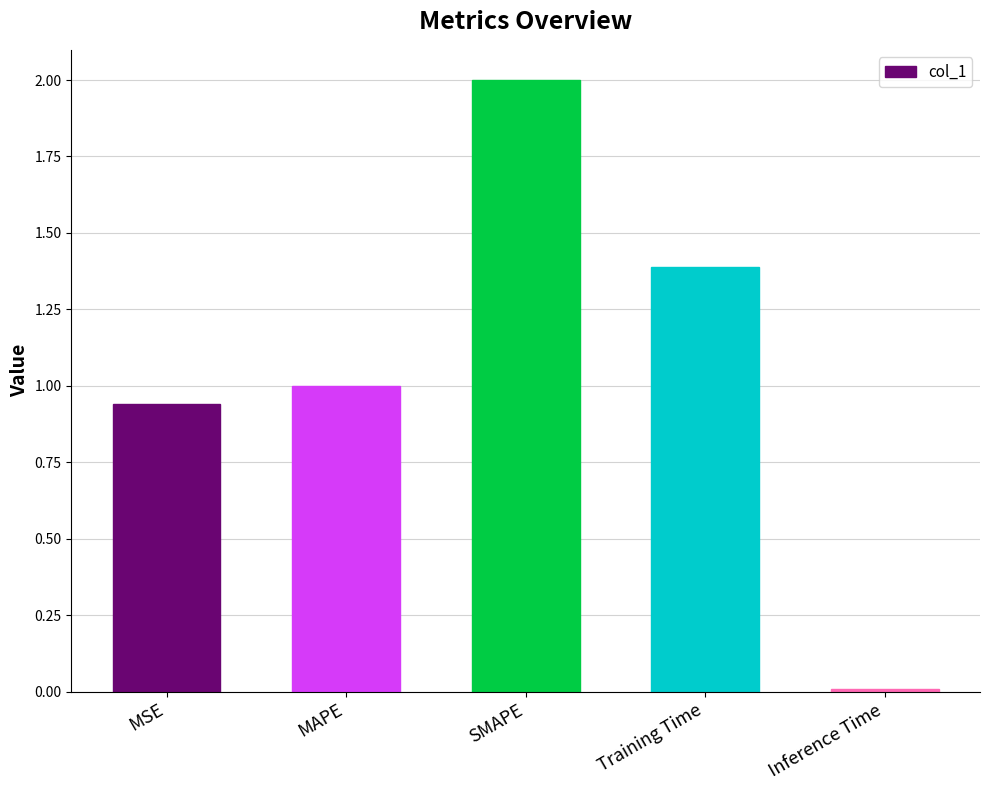

Does the chart contain stacked bars?

No